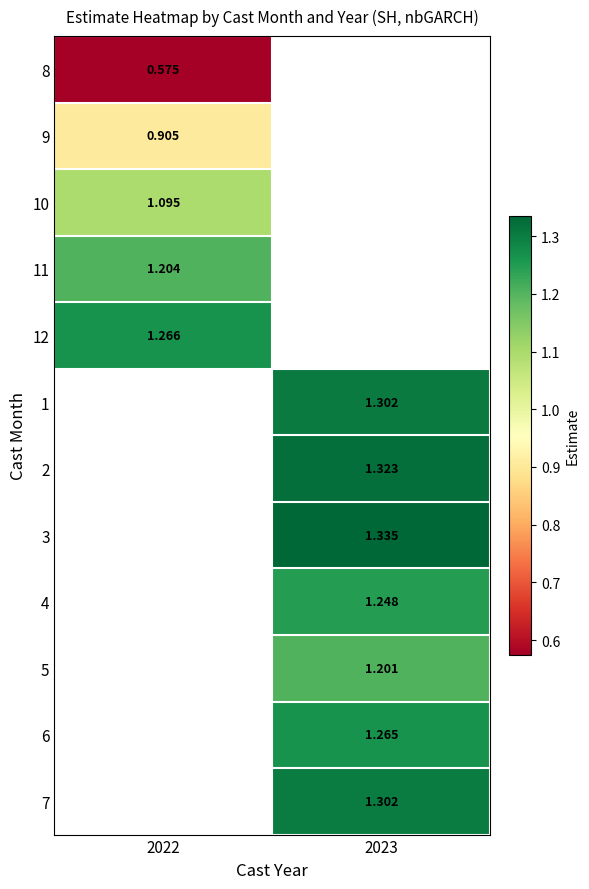

At how many categories does at least one series exceed 1?

2